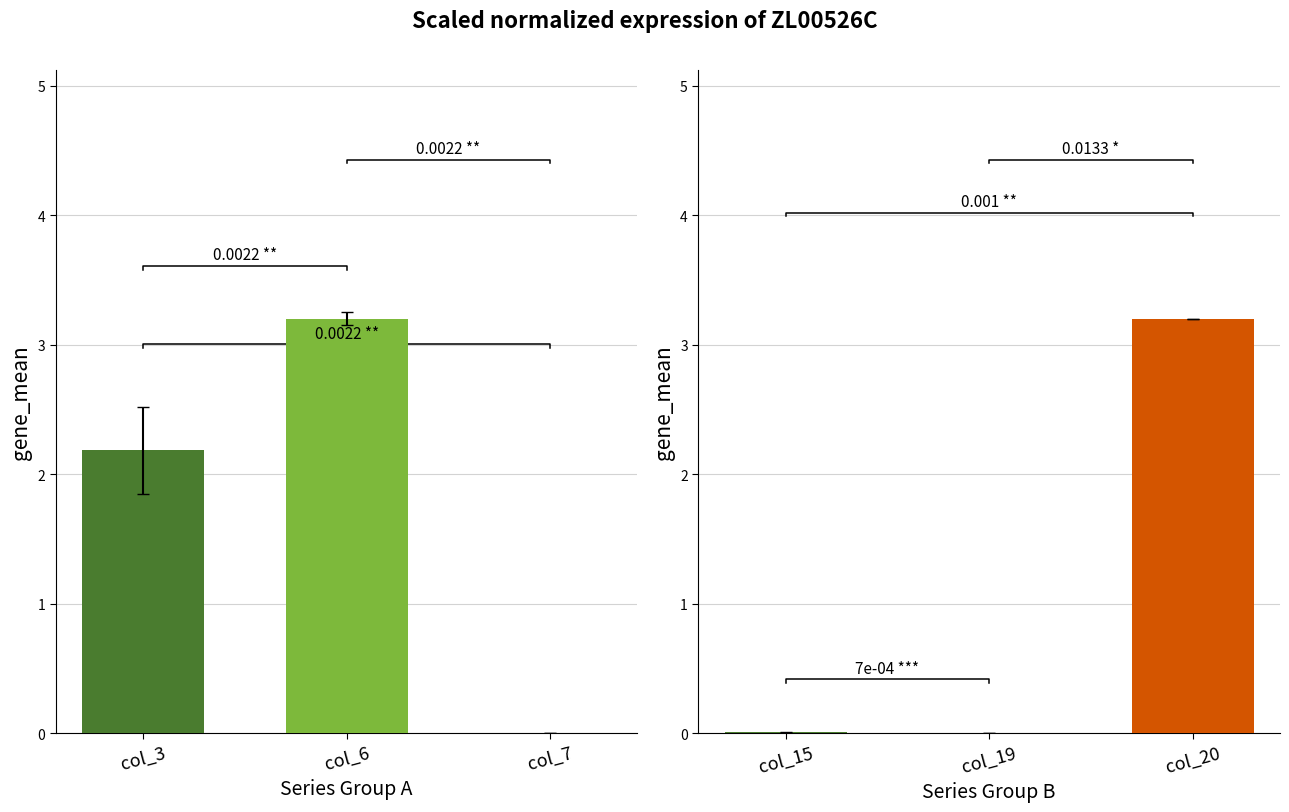

Which label corresponds to the largest value in the chart?

col_6